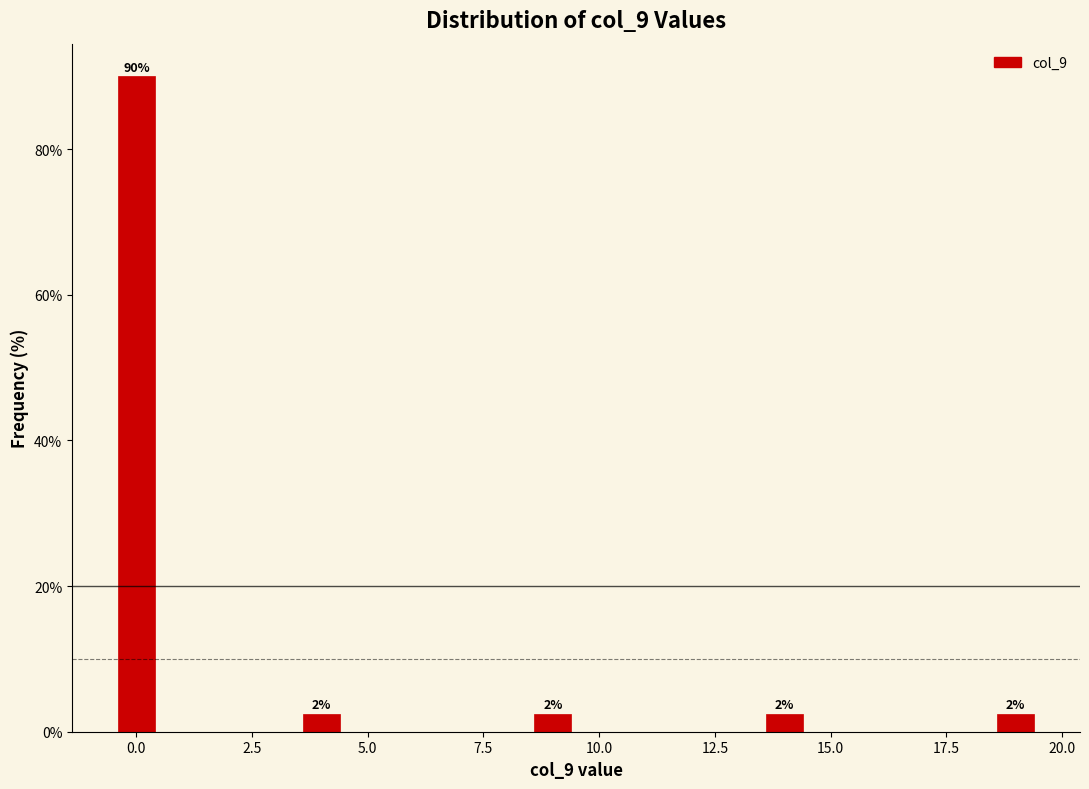

Read against the x-axis, roughly where is the centre of the tallest bar?

0.0